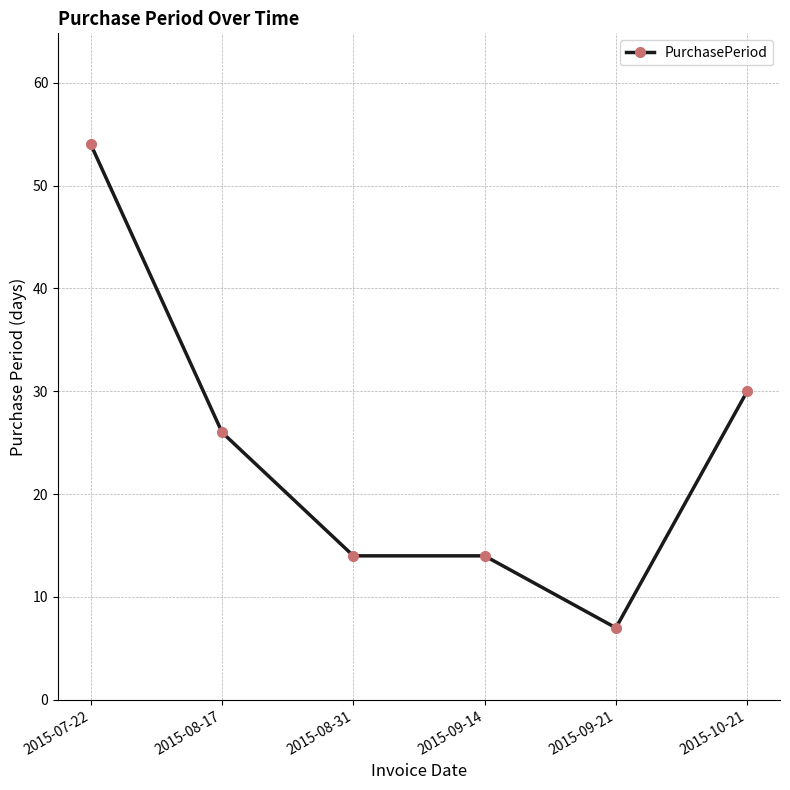

What is the average value?

24